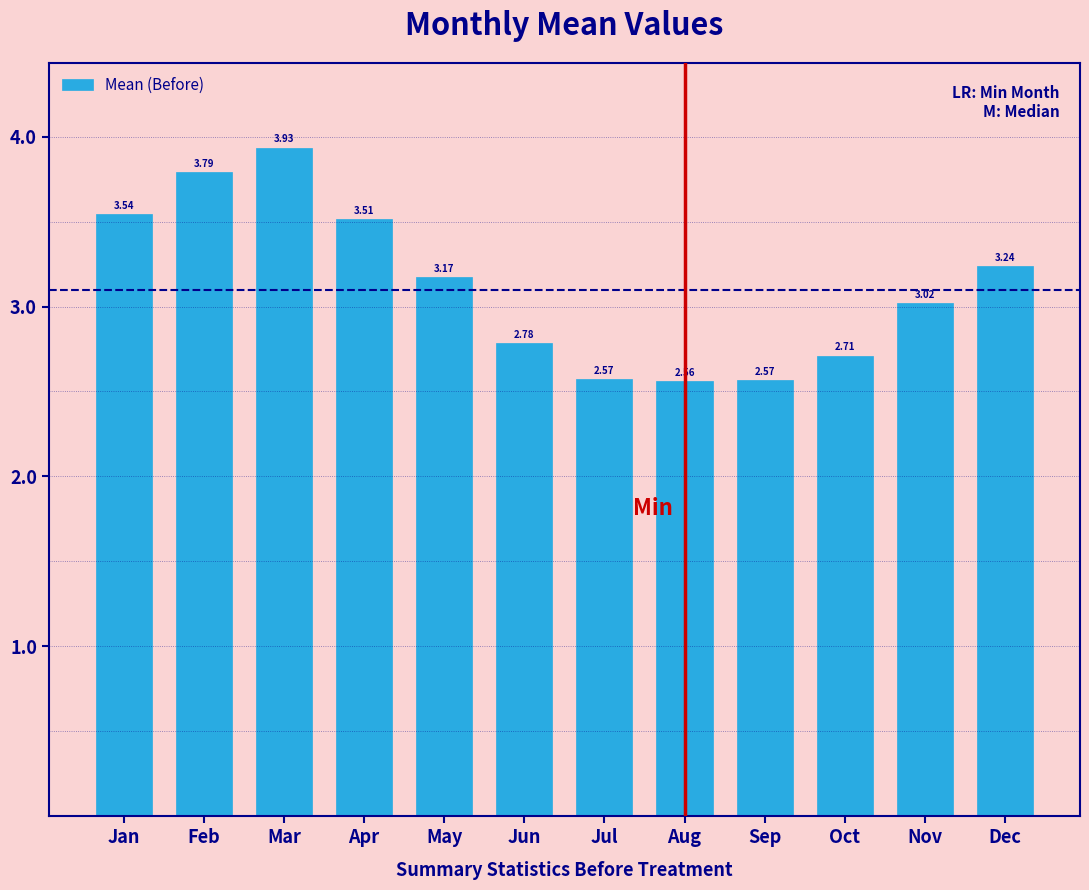

Which label corresponds to the smallest value in the chart?

Aug